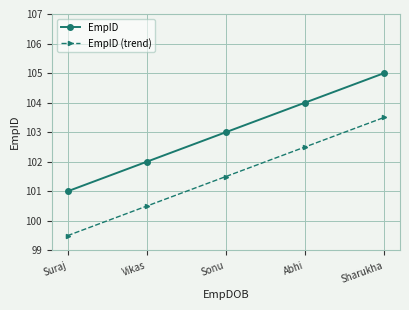

Does the chart have visible grid lines?

Yes